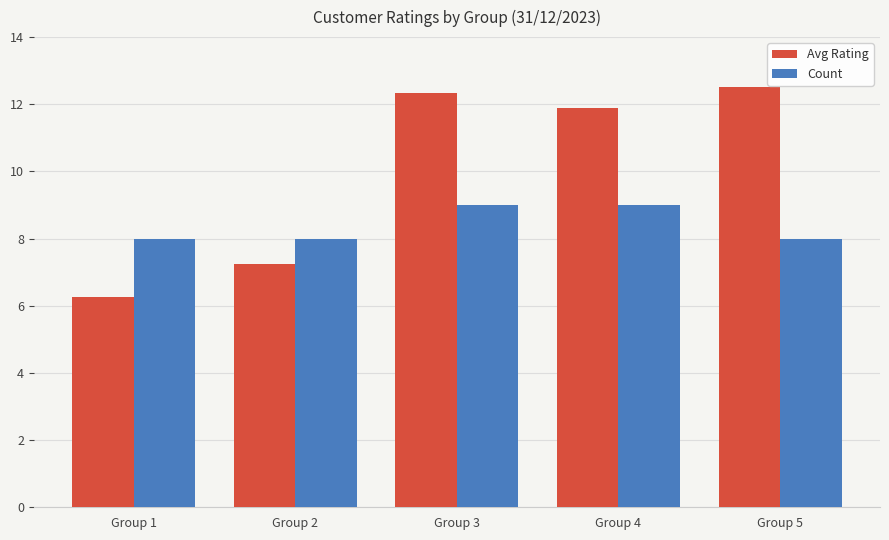

At which category is the sum across all series the highest?

Group 3